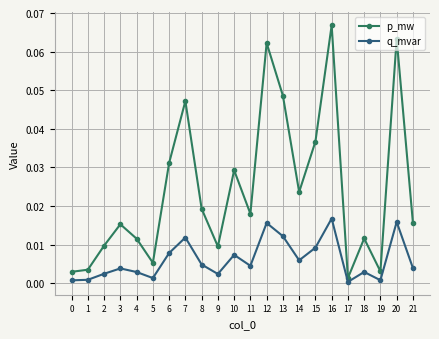

List the series in order of their overall mean, highest first.

p_mw, q_mvar